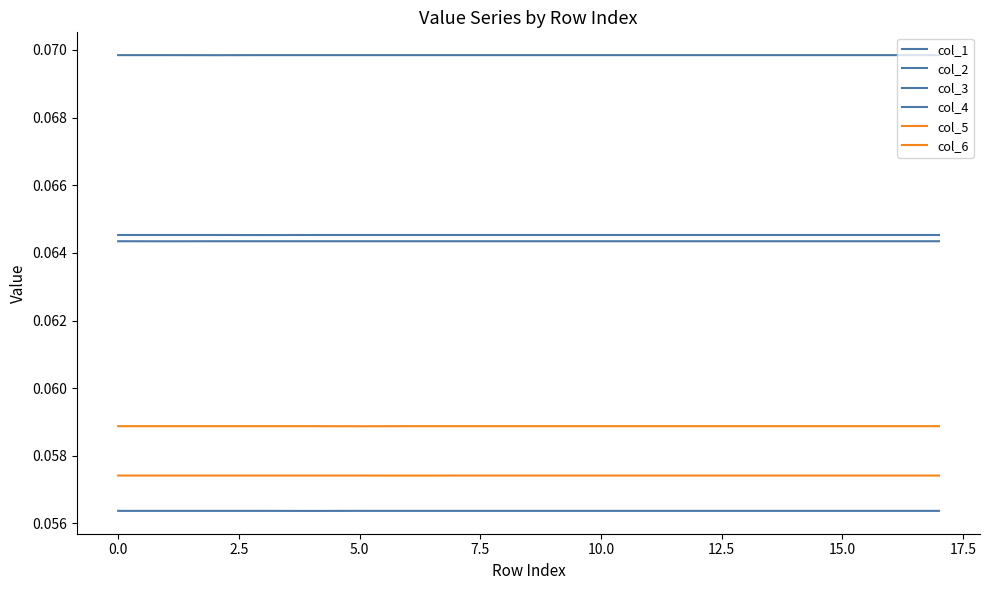

Is this an area chart (filled region under the line)?

No